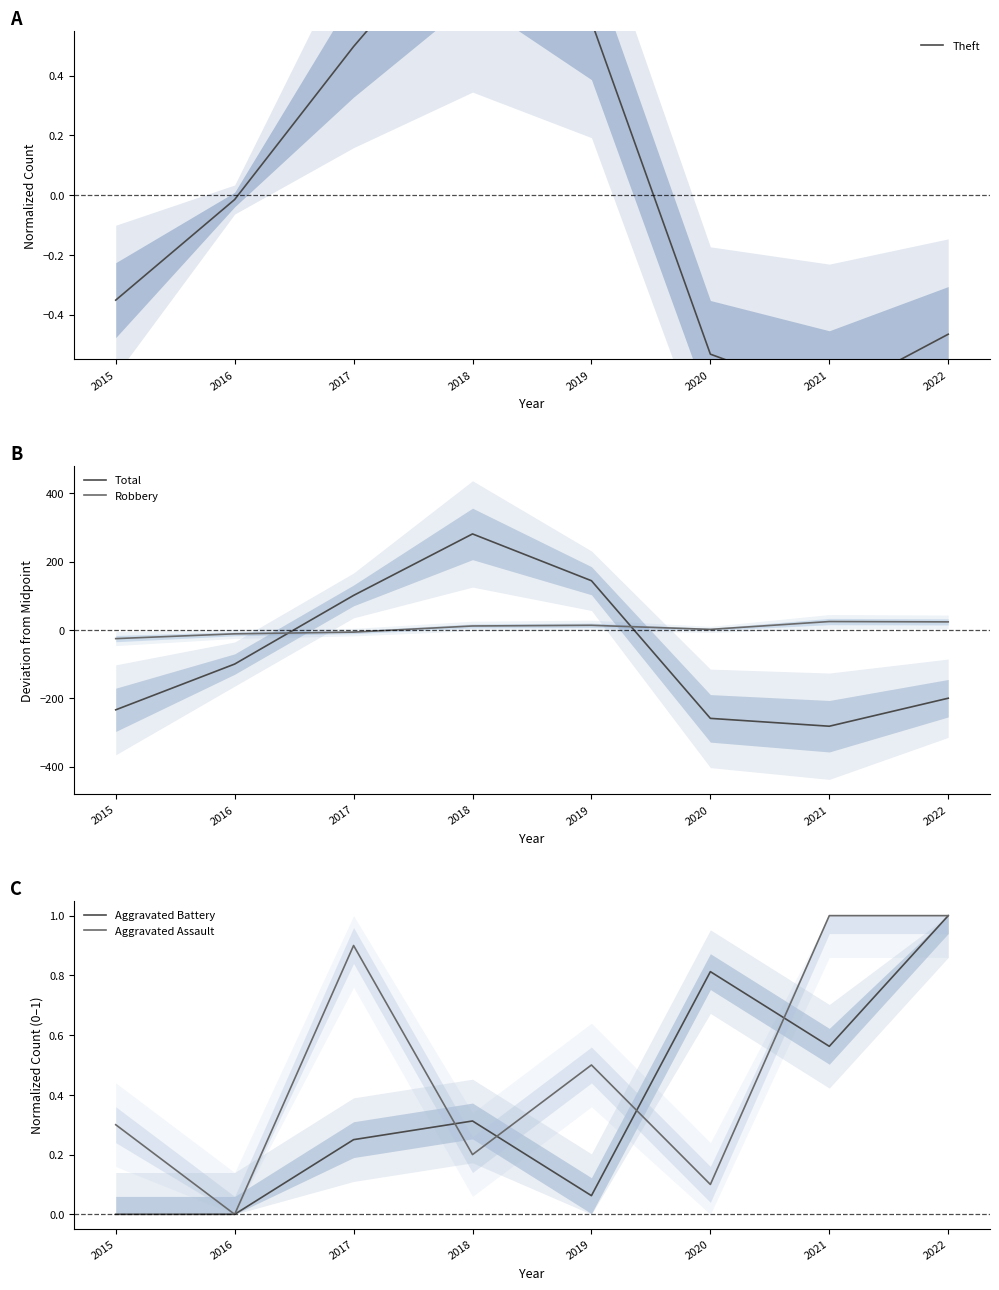

Between 2019 and 2015, which is larger?

2019